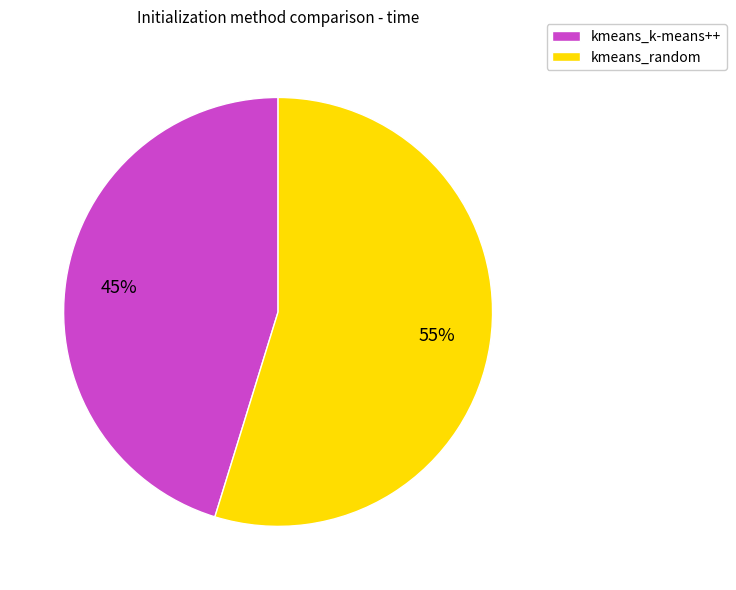

To the nearest percent, what portion does kmeans_k-means++ represent?

45%